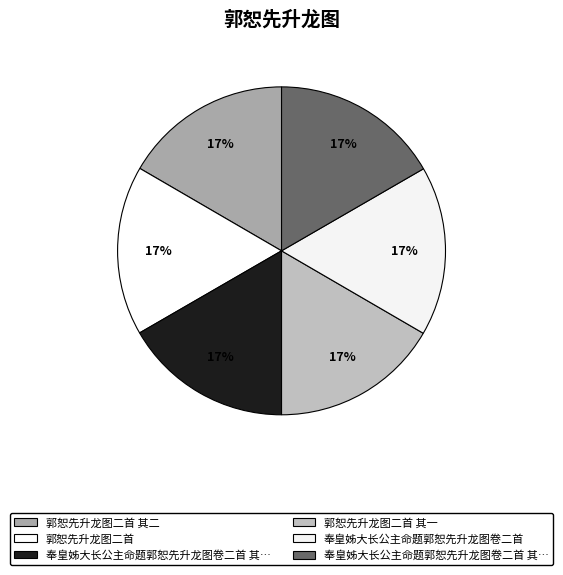

Count the number of slices in the pie.

6